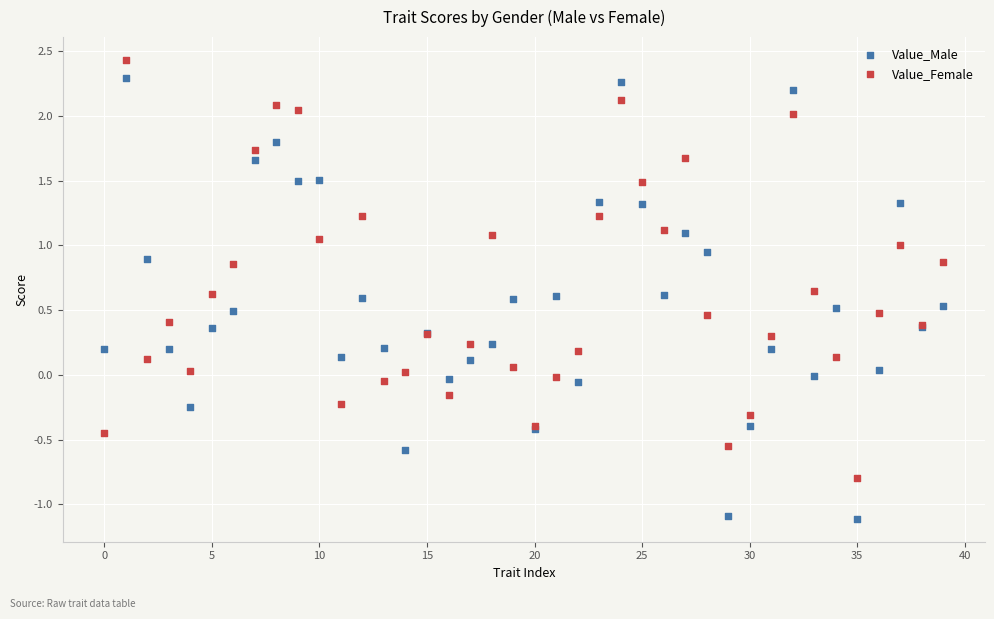

Which series has the largest Y range (max minus min)?

Value_Male